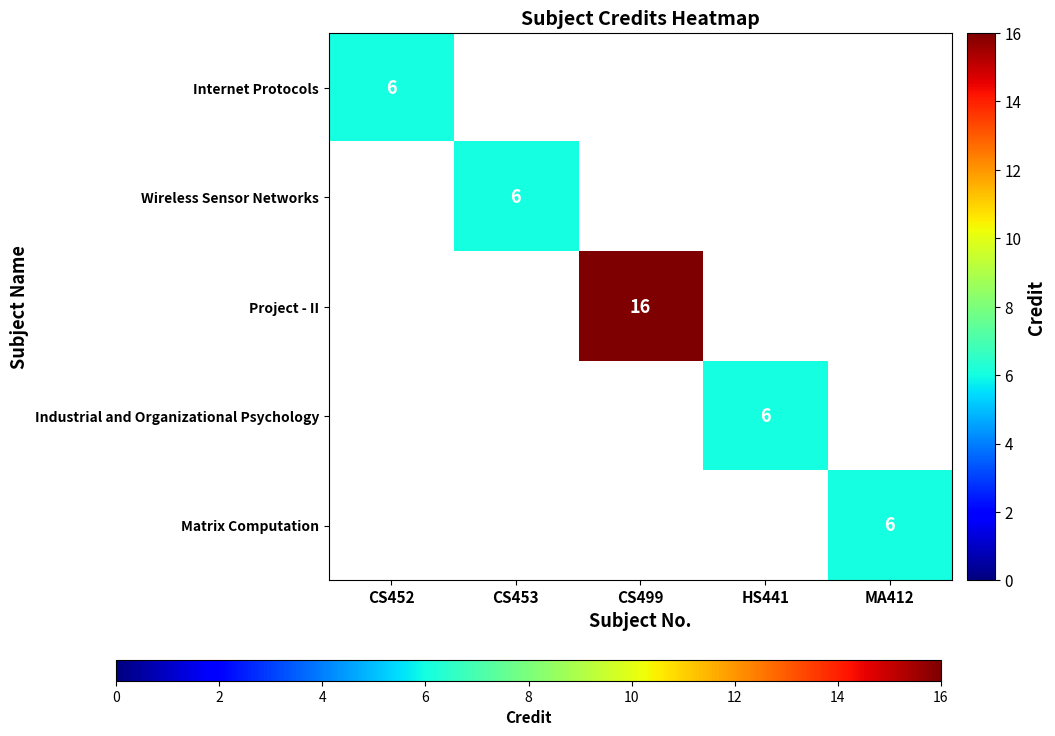

Which has a higher value, HS441 or CS499?

CS499